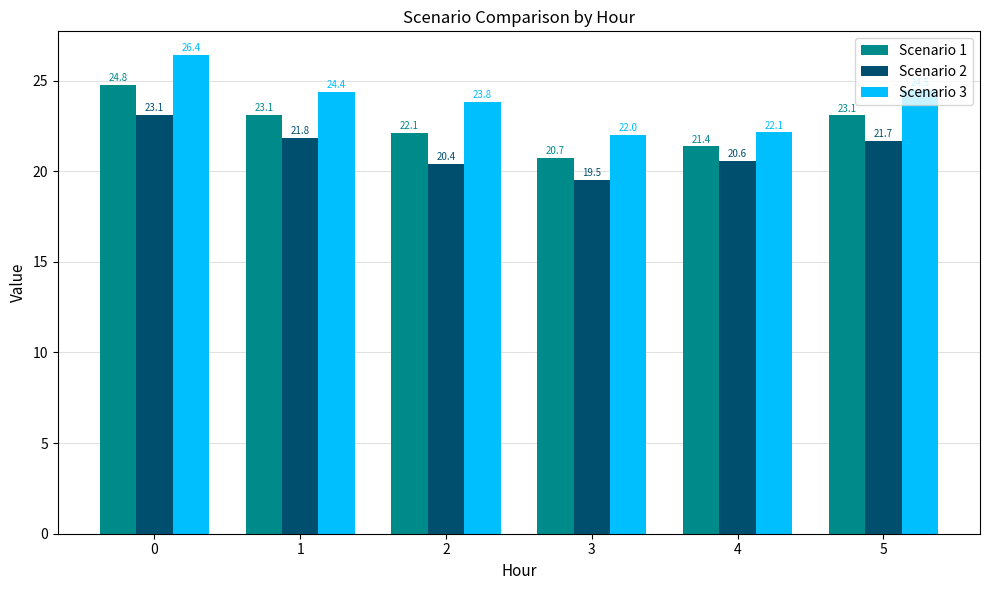

List the series in order of their overall mean, lowest first.

Scenario 2, Scenario 1, Scenario 3